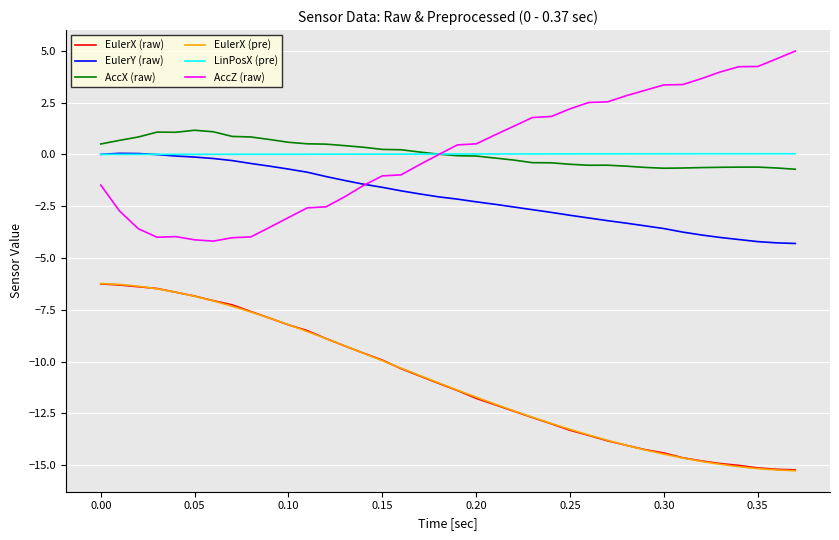

True or false: AccX (raw) and EulerX (raw) cross at least once.

False